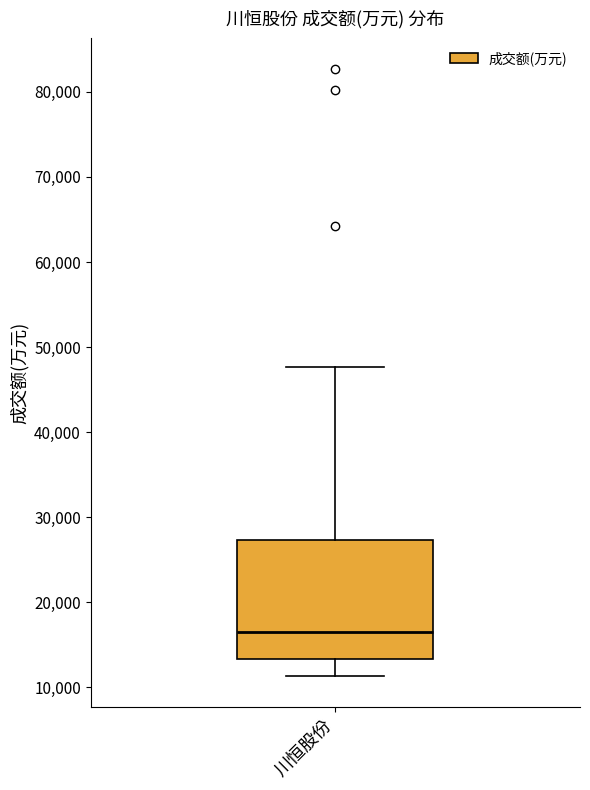

Transcribe this box plot: give where the median line is, the range the box spans, and where the two whiskers end, as read against the y-axis. The values are not printed on the chart, so give them approximately, as read against the axis.

median 17000, box 13000 to 27000, whiskers 11000 to 48000